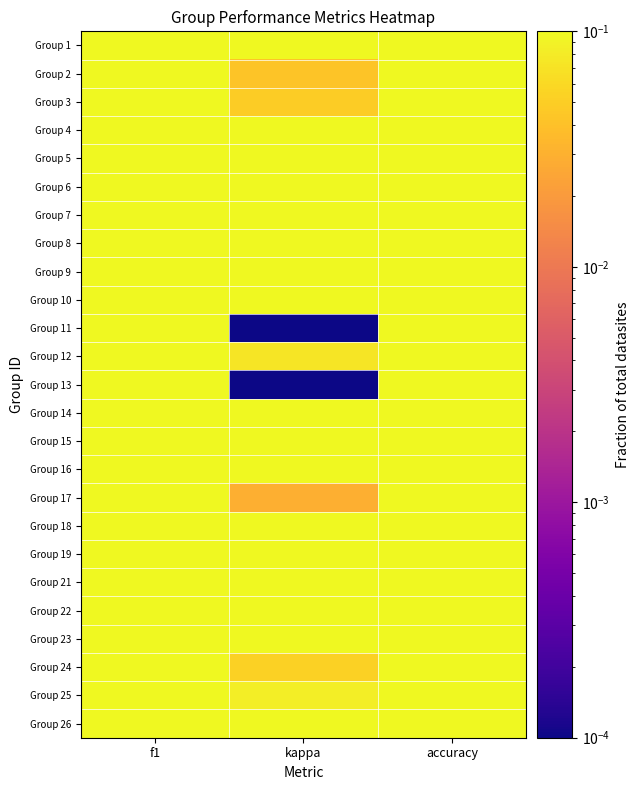

List the series in order of their peak value, lowest first.

Group 19, Group 26, Group 10, Group 23, Group 9, Group 3, Group 25, Group 24, Group 11, Group 12, Group 17, Group 13, Group 2, Group 14, Group 15, Group 1, Group 4, Group 8, Group 22, Group 7, Group 18, Group 6, Group 16, Group 21, Group 5